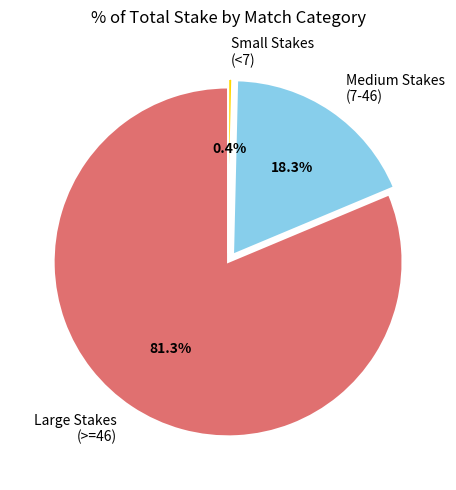

What percentage is NOT represented by Medium Stakes (7-46)?

81.7%